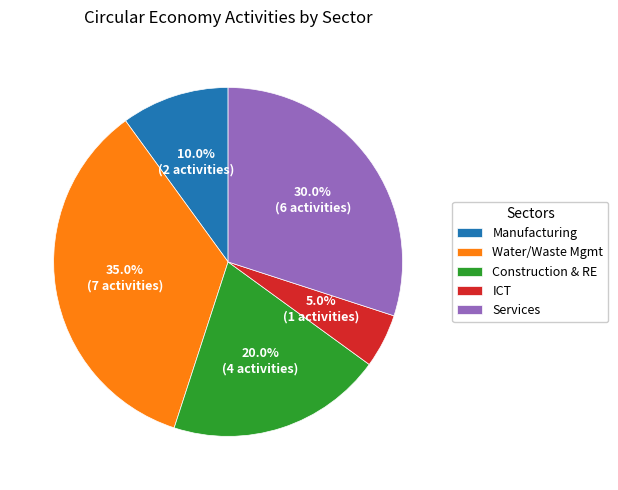

Between Construction & RE and Water/Waste Mgmt, which is larger?

Water/Waste Mgmt